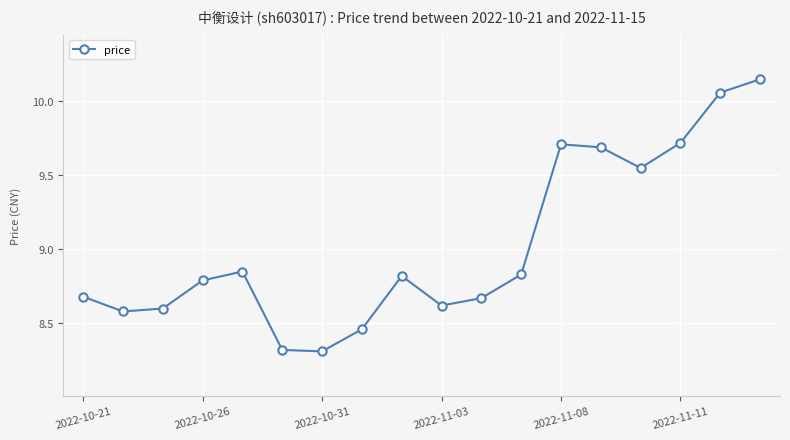

How many points are lower than both their immediate neighbors (excluding endpoints)?

4